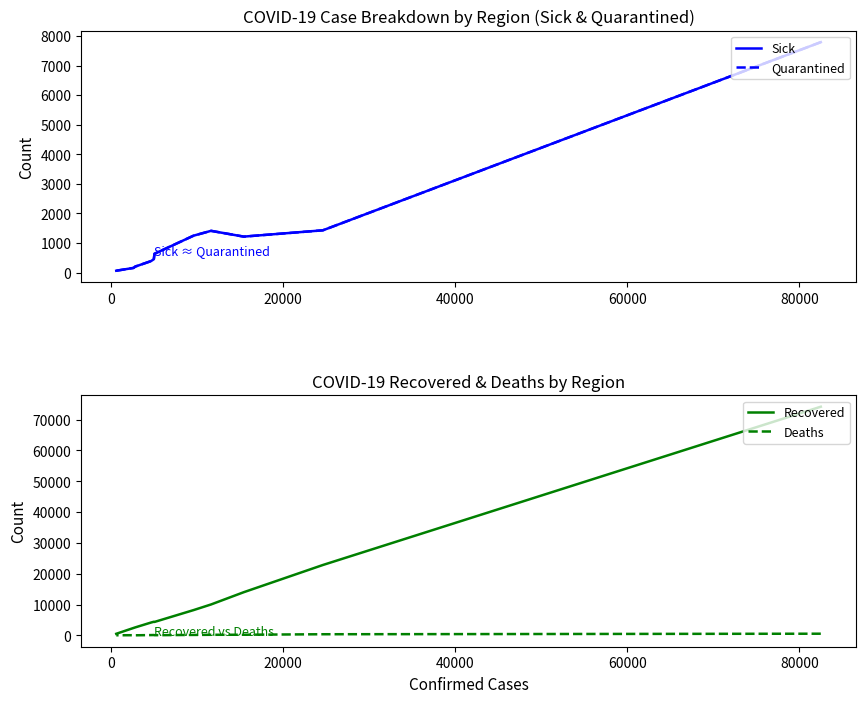

How many values in the Deaths series are below 101?

5